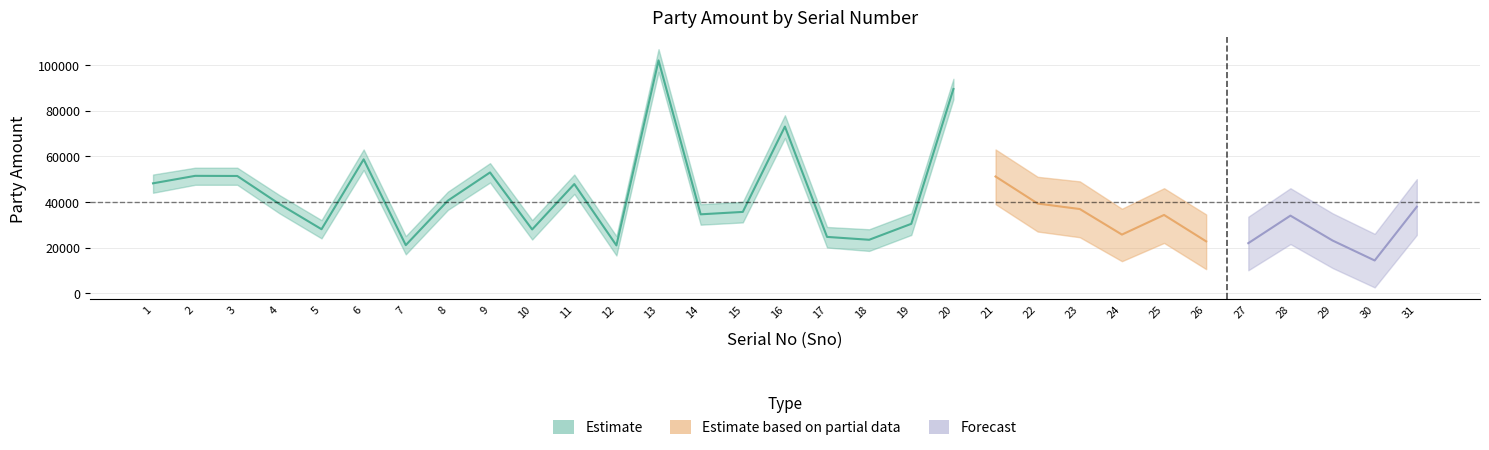

Reading left to right, transcribe all the data shown in this chart.

48148	51427	51366	39064	28018	58664	21039	40571	52919	27915	47833	20930	102048	34552	35611	73030	24649	23390	30387	89526	51133	39278	36872	25665	34275	22690	21899	33975	23061	14309	37875